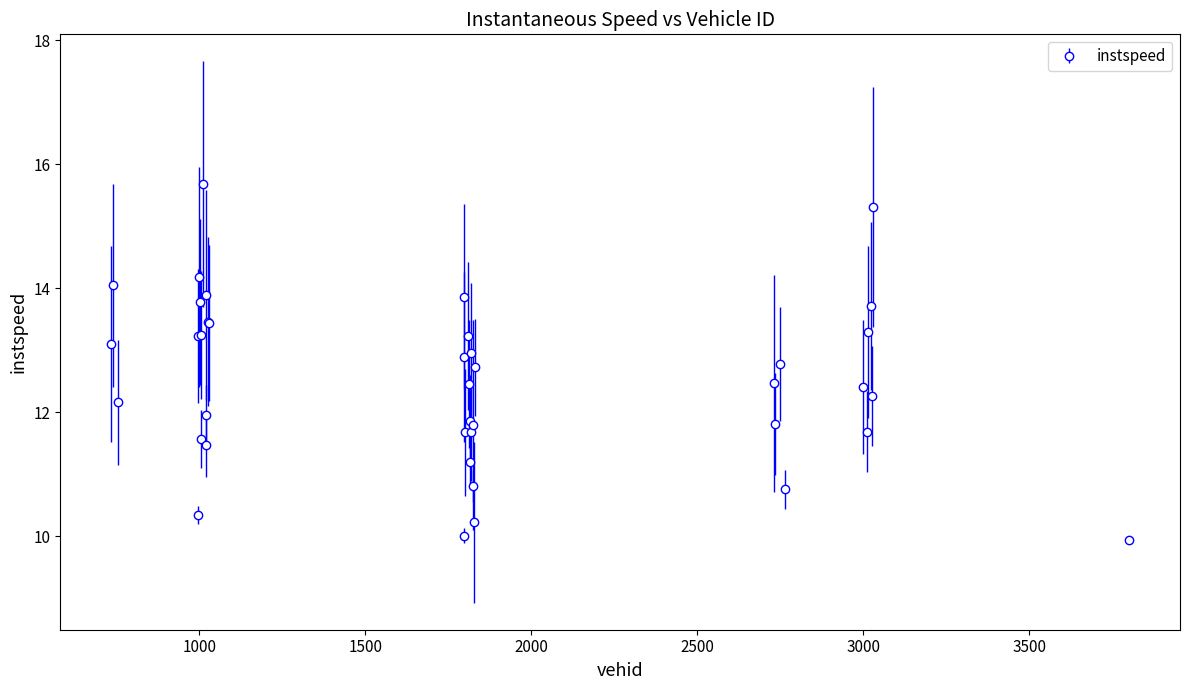

What is the value of the 2nd point from the left?

14.0